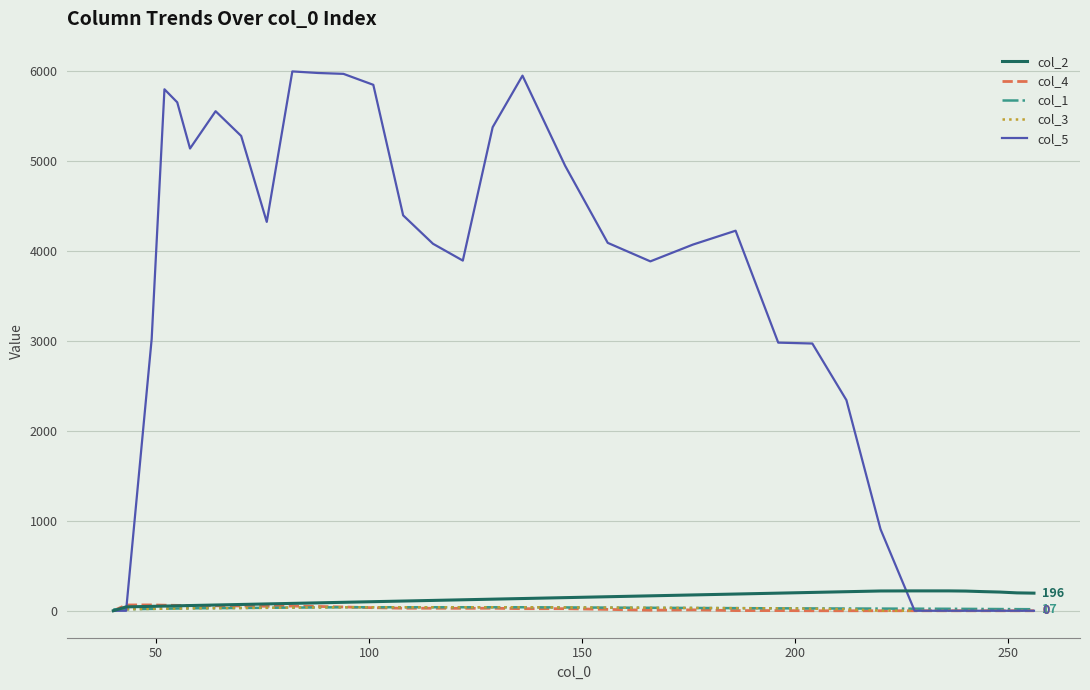

What is the sum of all col_2 values?

4627.0